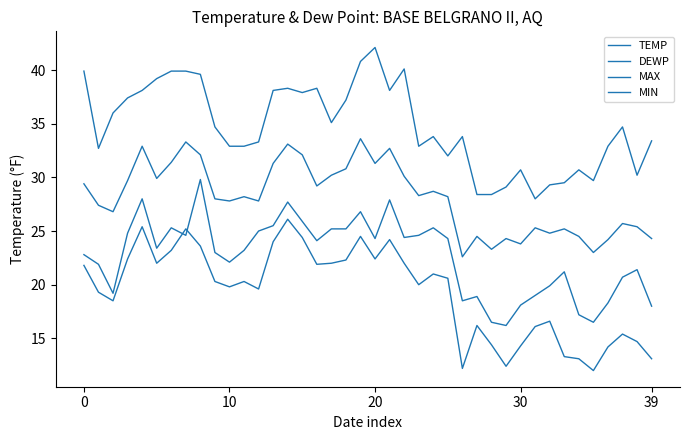

Does the chart display data point markers on the line(s)?

No